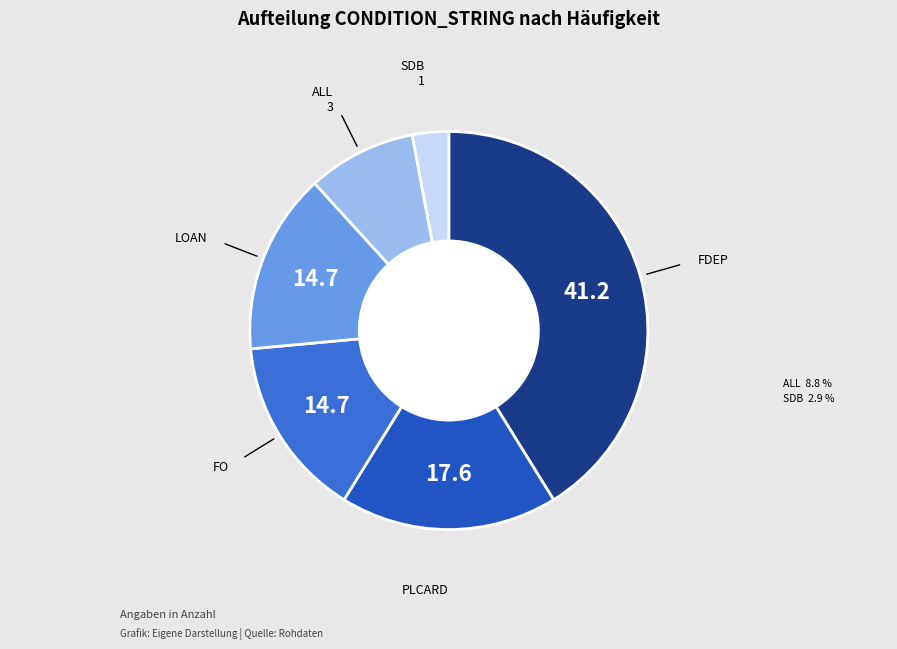

Is there a majority slice in this chart?

No